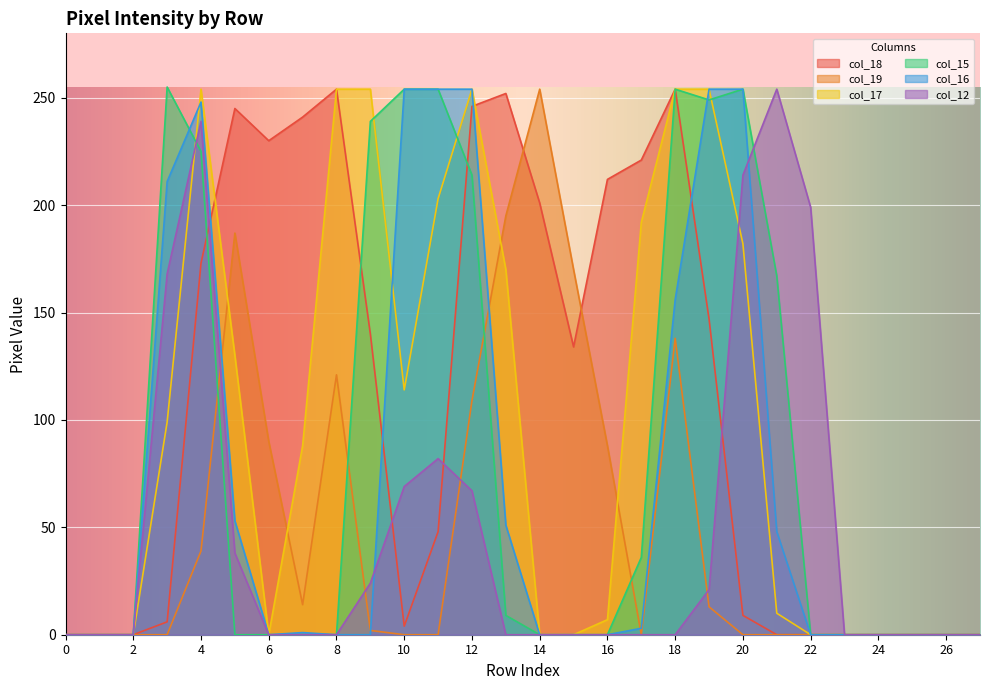

What are all the series names shown in the legend?

col_18, col_19, col_17, col_15, col_16, col_12